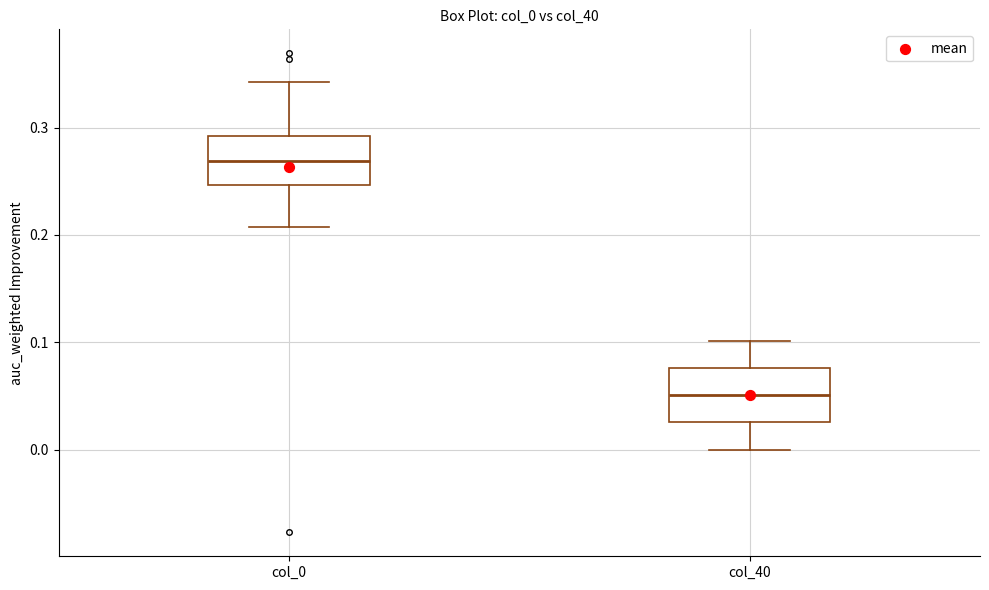

Reading left to right, transcribe this box plot: for each box, give where its median line is, the range the box spans, and where its two whiskers end, as read against the y-axis. The values are not printed on the chart, so give them approximately, as read against the axis.

col_0: median 0.27, box 0.25 to 0.29, whiskers 0.21 to 0.34
col_40: median 0.05, box 0.03 to 0.08, whiskers 0.00 to 0.10